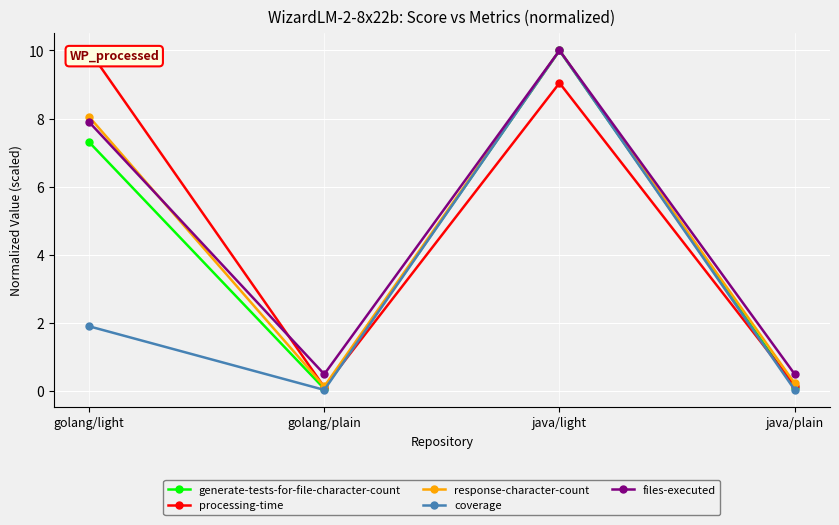

True or false: coverage and generate-tests-for-file-character-count cross at least once.

False